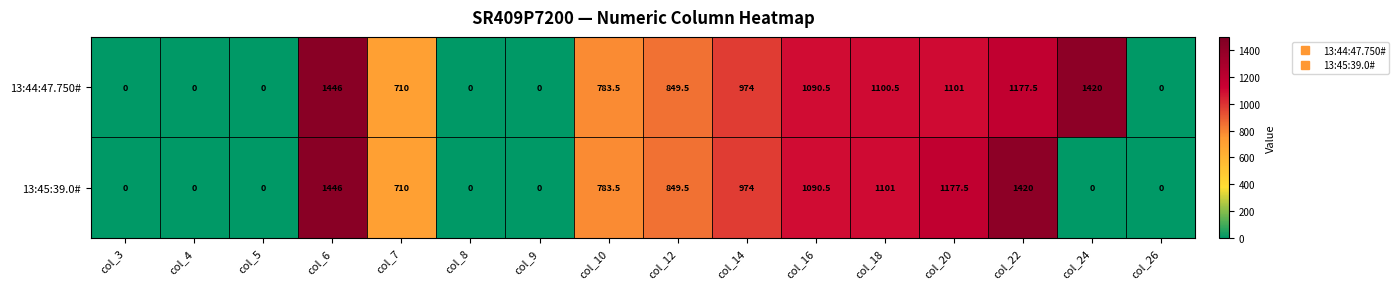

List the series in order of their overall mean, lowest first.

13:45:39.0#, 13:44:47.750#